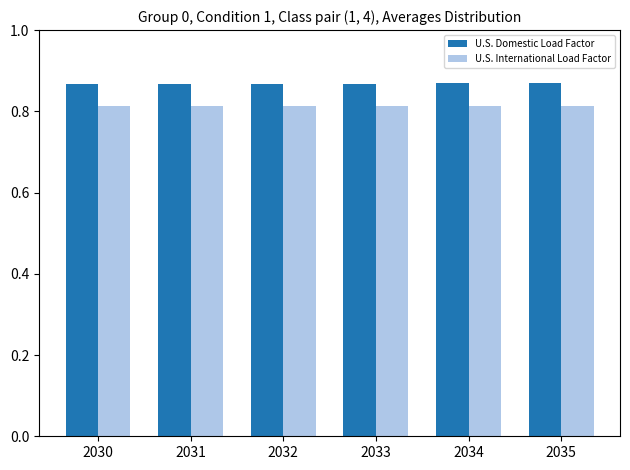

Rank the series by their maximum value, from lowest to highest.

U.S. International Load Factor, U.S. Domestic Load Factor